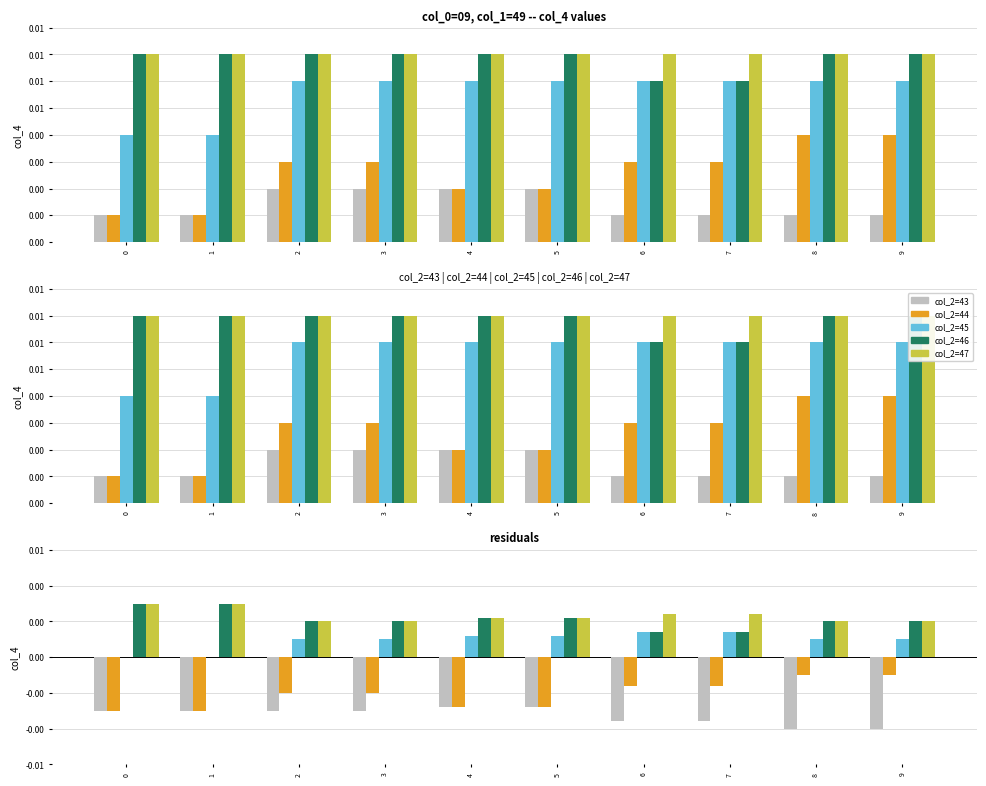

List the series in order of their peak value, highest first.

col_2=46, col_2=47, col_2=45, col_2=44, col_2=43